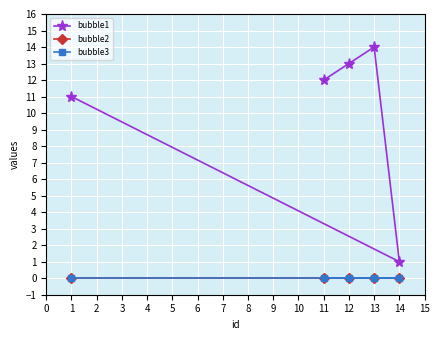

The value of bubble3 at 13 is 0. True or false?

True